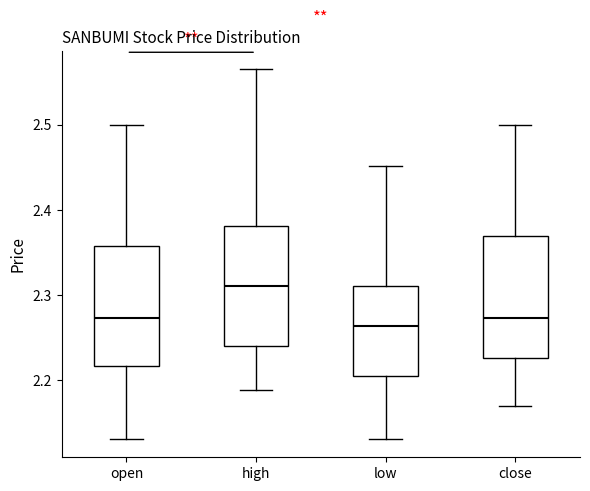

Reading left to right, read every box against the y-axis: the position of its median line, the range the box covers, and the ends of its whiskers. The values are not printed on the chart, so give them approximately, as read against the axis.

open: median 2.27, box 2.22 to 2.36, whiskers 2.13 to 2.50
high: median 2.31, box 2.24 to 2.38, whiskers 2.19 to 2.57
low: median 2.26, box 2.20 to 2.31, whiskers 2.13 to 2.45
close: median 2.27, box 2.23 to 2.37, whiskers 2.17 to 2.50